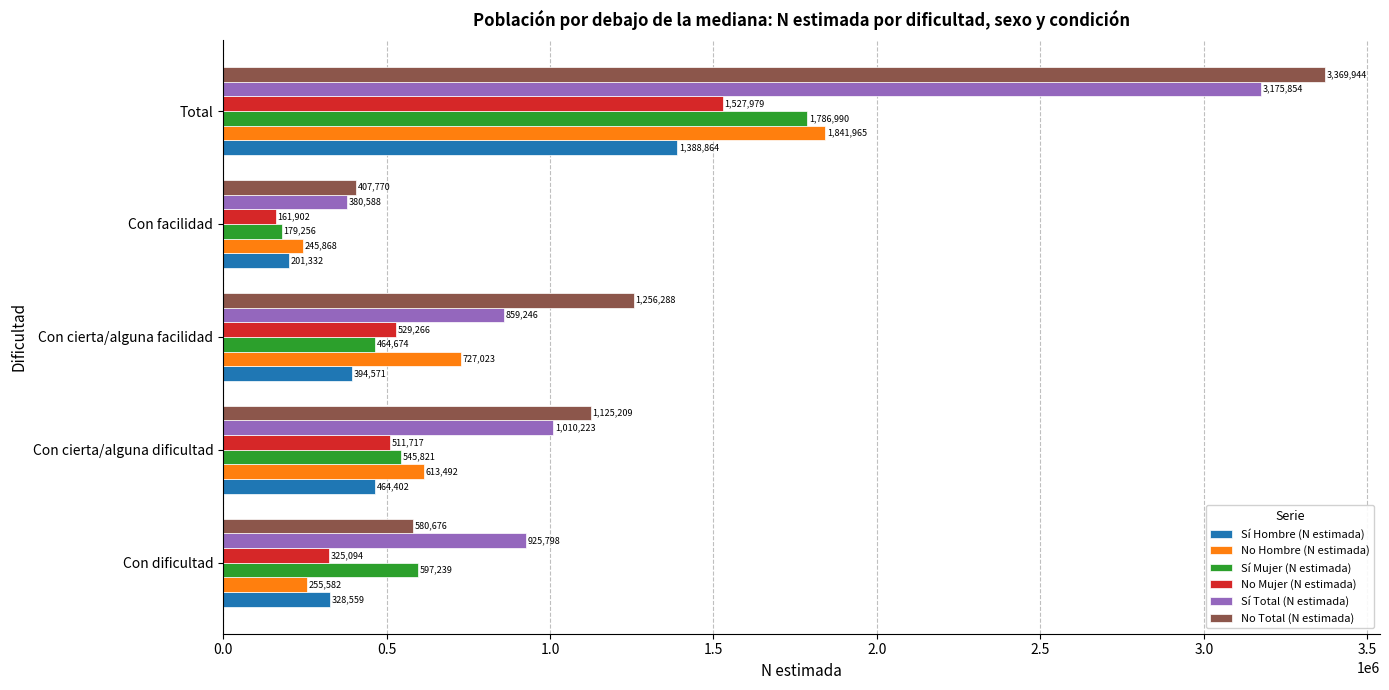

True or false: Sí Total (N estimada) has a value of 5355782 at Total.

False